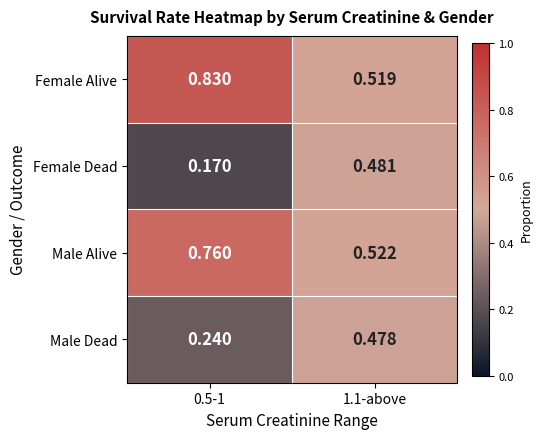

Is the value of Male Dead at 1.1-above greater than the value of Female Dead at 1.1-above?

No